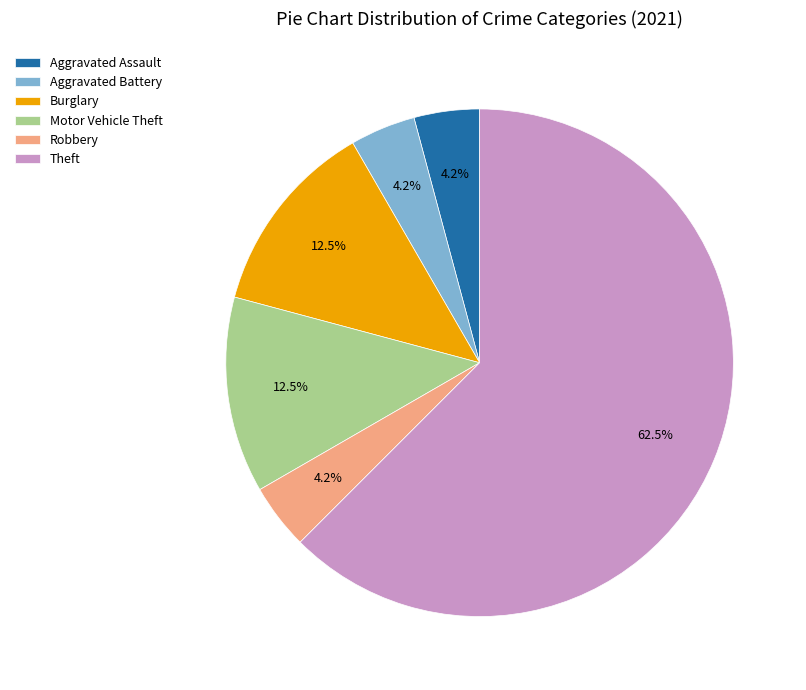

How much of the chart is everything except Aggravated Battery?

95.8%